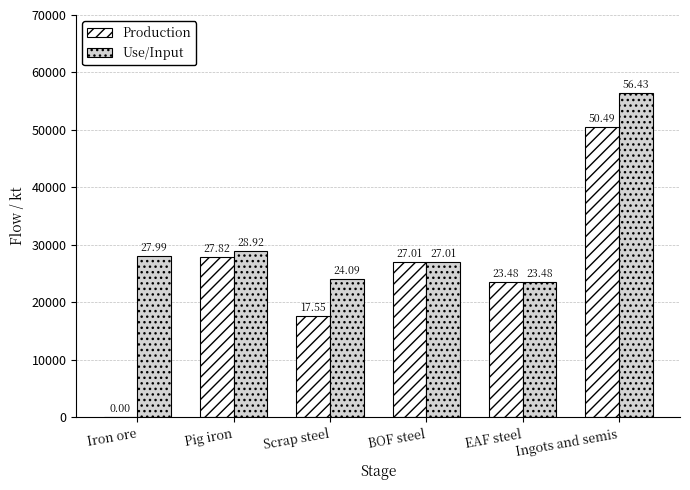

What are all the series names shown in the legend?

Production, Use/Input